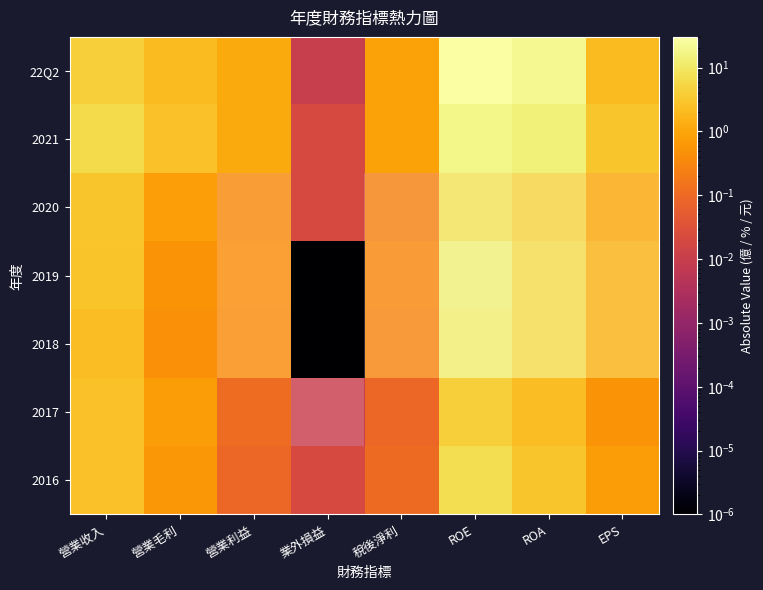

Which series has the largest total across all categories?

22Q2